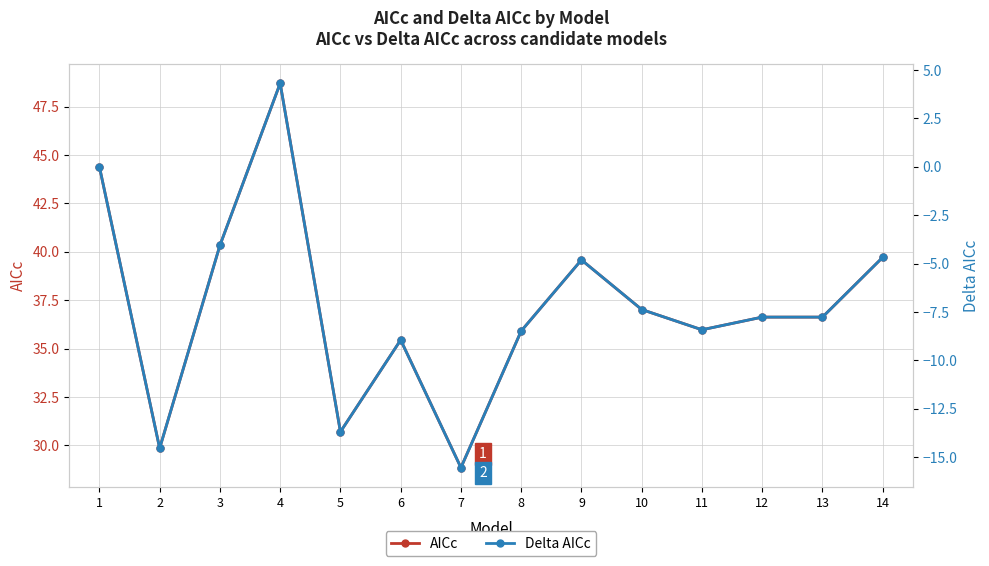

What are all the series names shown in the legend?

AICc, Delta AICc